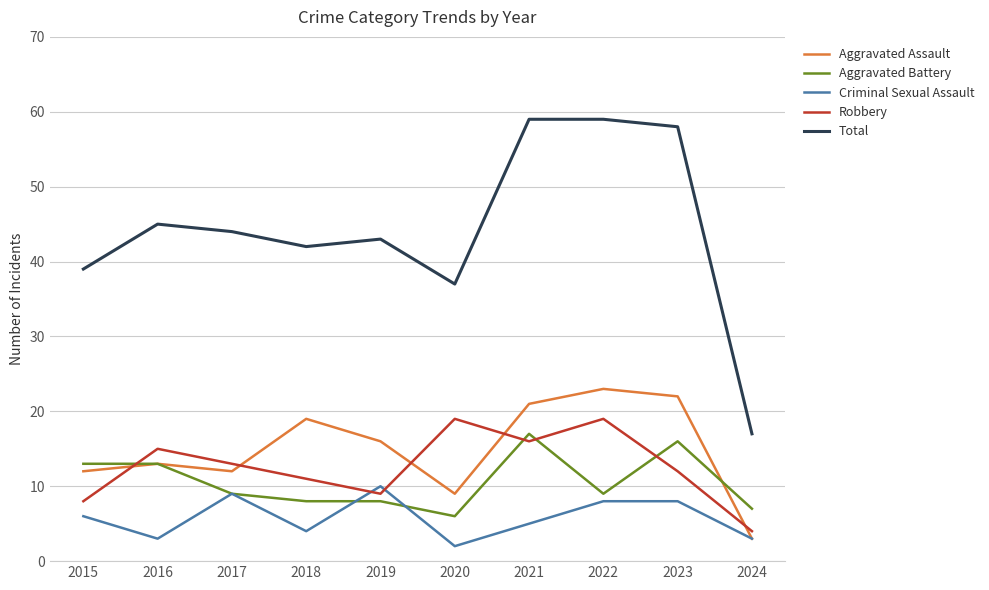

Reading left to right, what are all the values shown in this chart?

Aggravated Assault: 2015=12	2016=13	2017=12	2018=19	2019=16	2020=9	2021=21	2022=23	2023=22	2024=3
Aggravated Battery: 2015=13	2016=13	2017=9	2018=8	2019=8	2020=6	2021=17	2022=9	2023=16	2024=7
Criminal Sexual Assault: 2015=6	2016=3	2017=9	2018=4	2019=10	2020=2	2021=5	2022=8	2023=8	2024=3
Robbery: 2015=8	2016=15	2017=13	2018=11	2019=9	2020=19	2021=16	2022=19	2023=12	2024=4
Total: 2015=39	2016=45	2017=44	2018=42	2019=43	2020=37	2021=59	2022=59	2023=58	2024=17